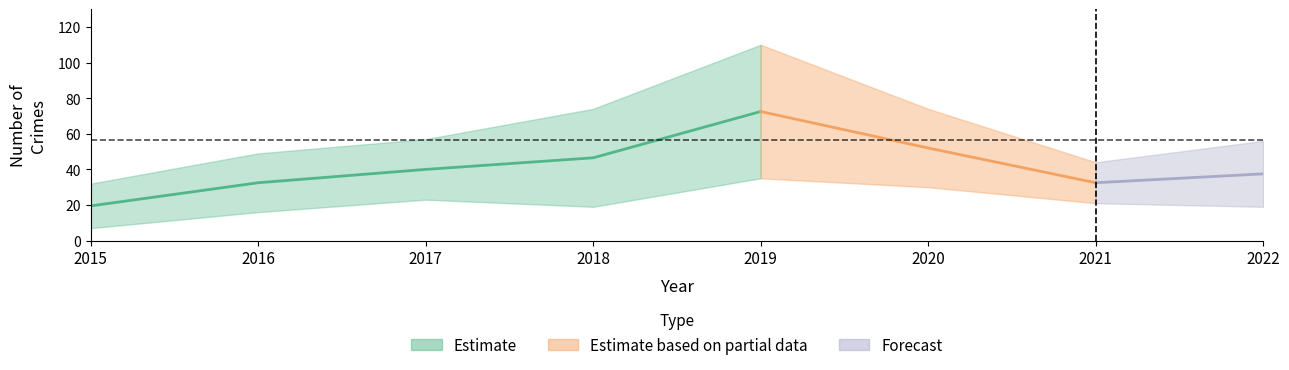

What is the value of the Total point at the 8th from the left?

56